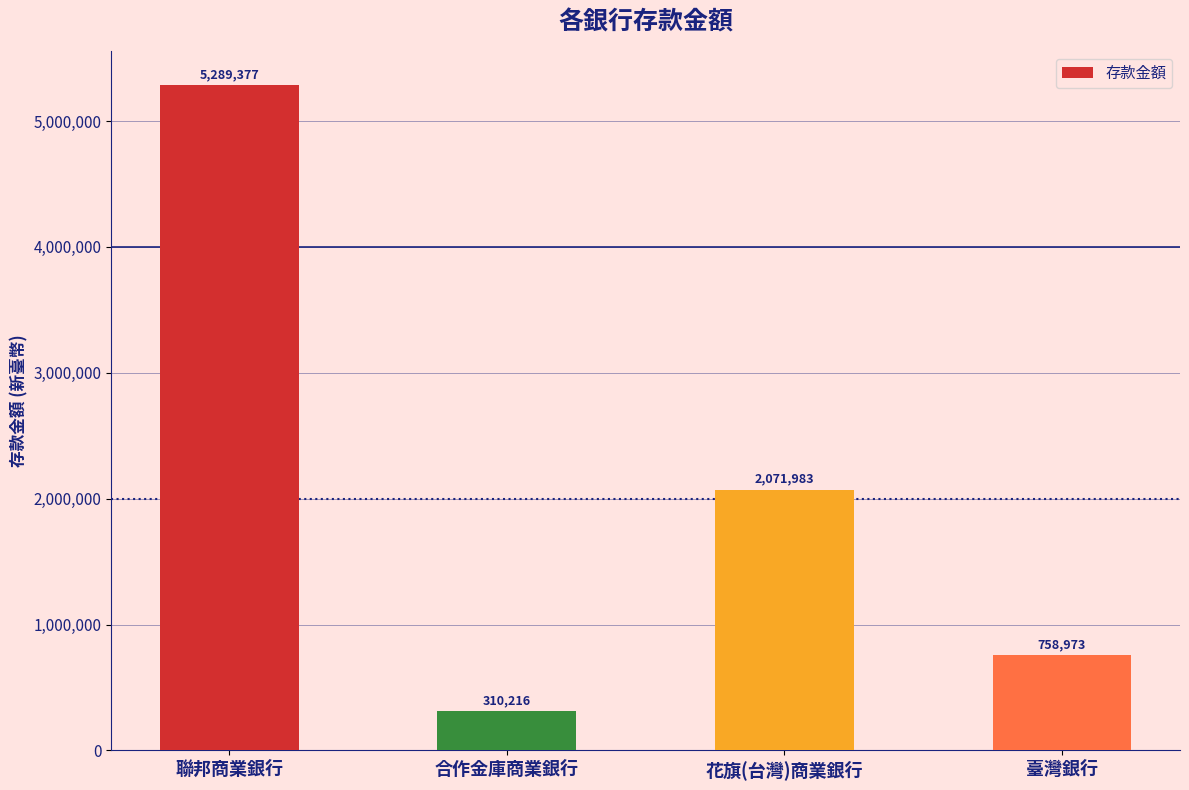

List the labels in order of value, smallest first.

合作金庫商業銀行, 臺灣銀行, 花旗(台灣)商業銀行, 聯邦商業銀行